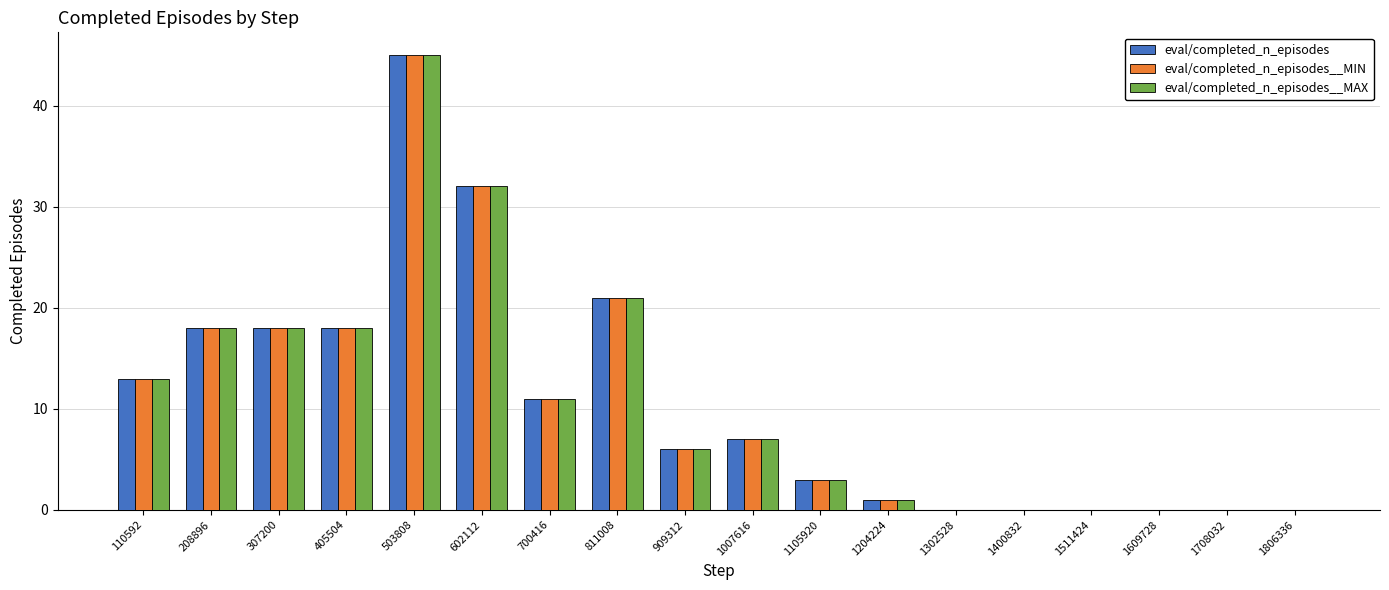

Count the number of categories in the chart.

18